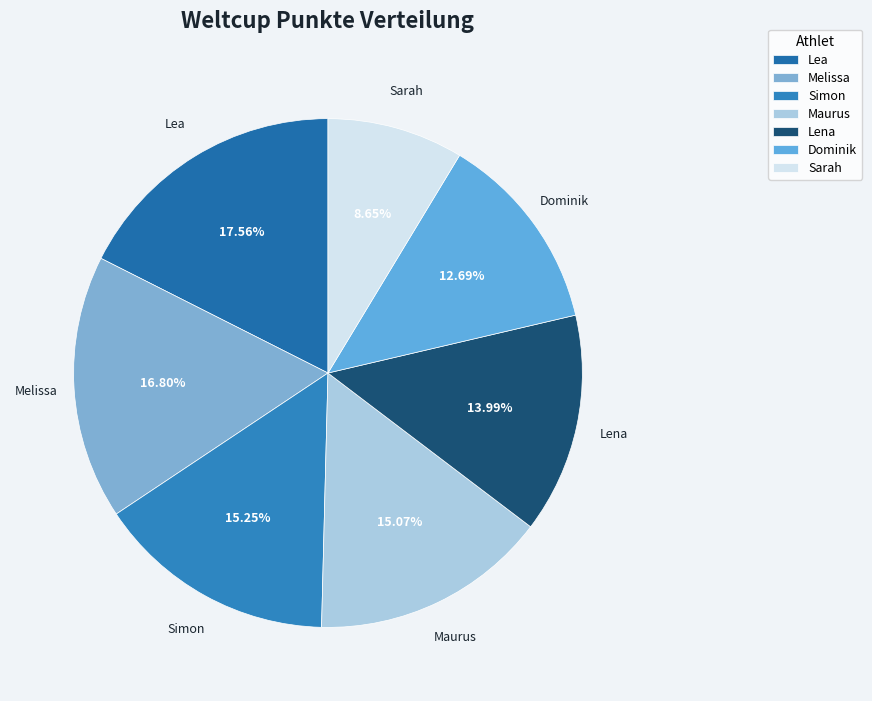

How much of the chart is everything except Simon?

84.8%